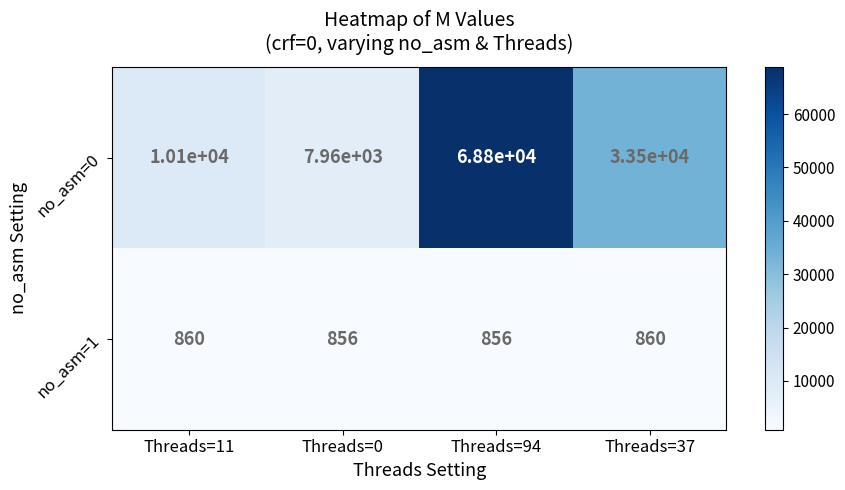

What value does the no_asm=0 series have at Threads=0, to the nearest 50?

7950